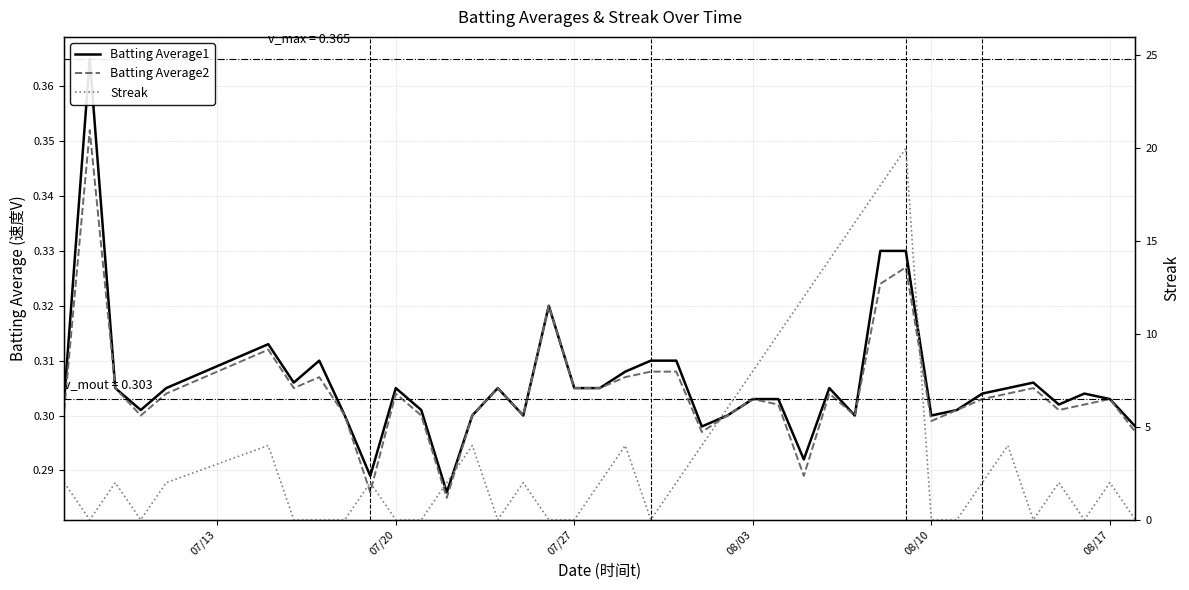

Is this an area chart (filled region under the line)?

No